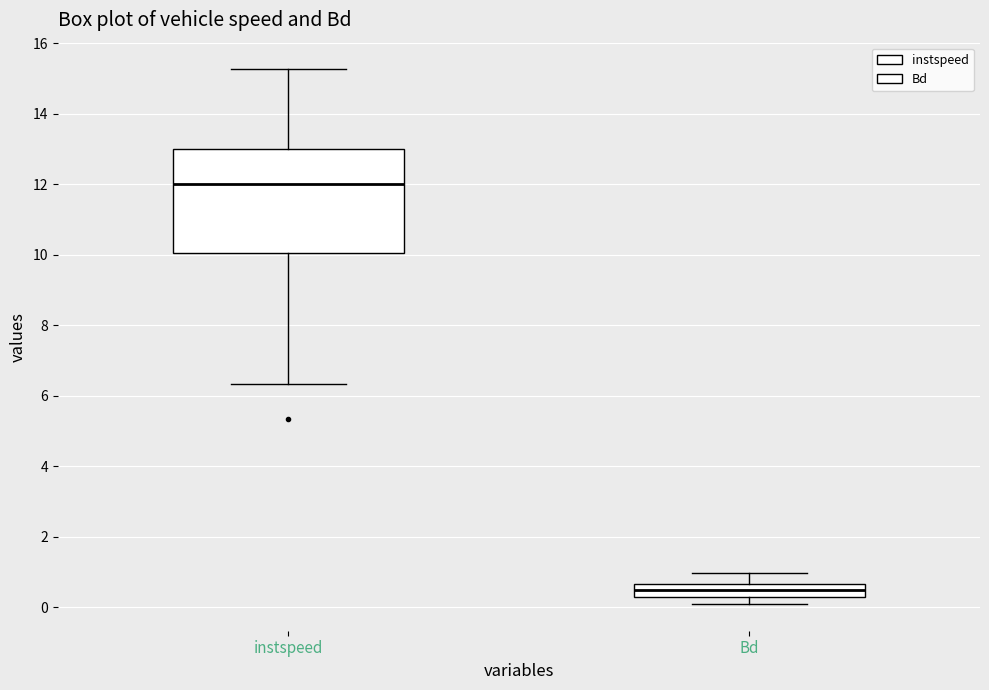

Reading left to right, transcribe this box plot: for each box, give where its median line is, the range the box spans, and where its two whiskers end, as read against the y-axis. The values are not printed on the chart, so give them approximately, as read against the axis.

instspeed: median 12.0, box 10.0 to 13.0, whiskers 6.4 to 15.2
Bd: median 0.4, box 0.2 to 0.6, whiskers 0.0 to 1.0